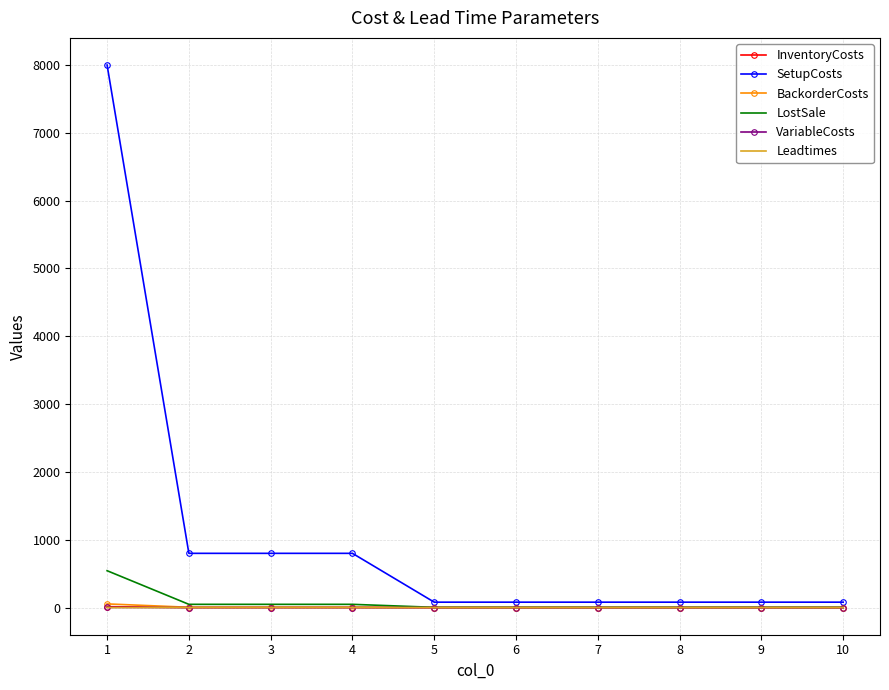

Which series has the largest total across all categories?

SetupCosts